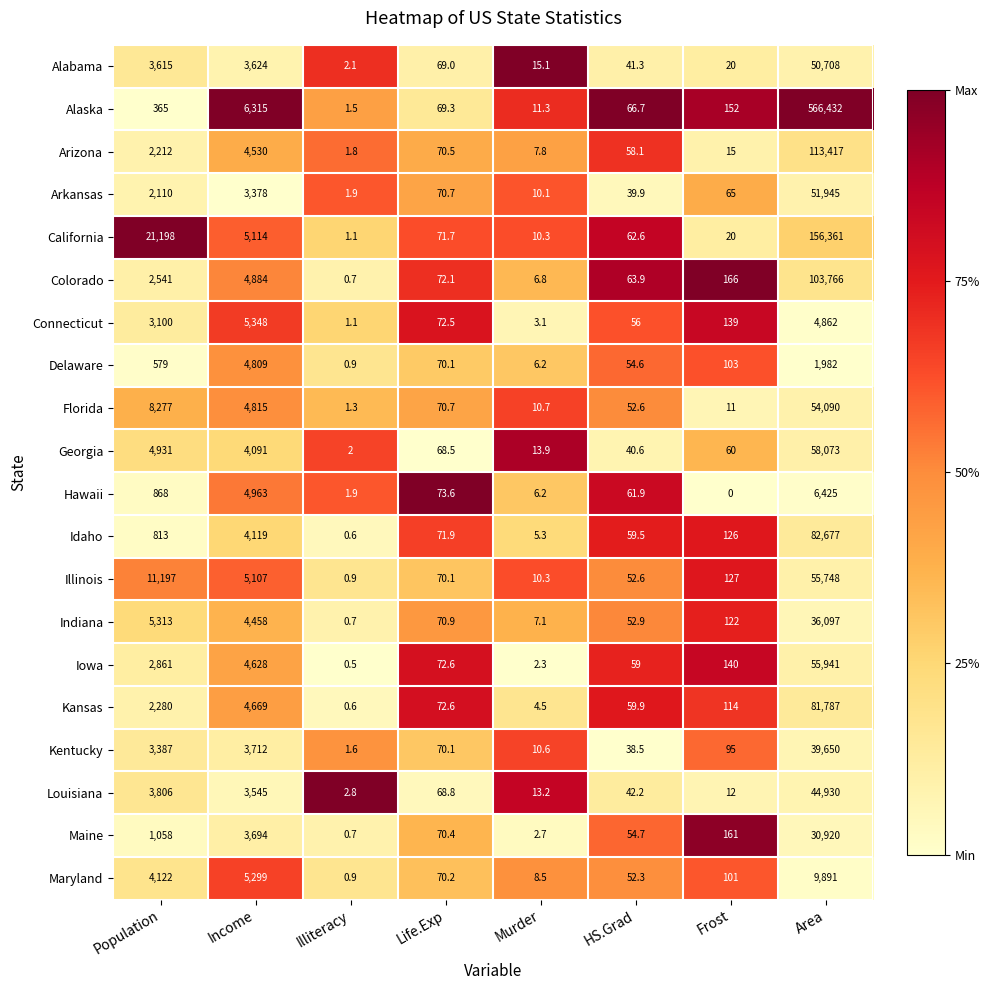

What is the spread (max minus min) of values at Area?

564450.0